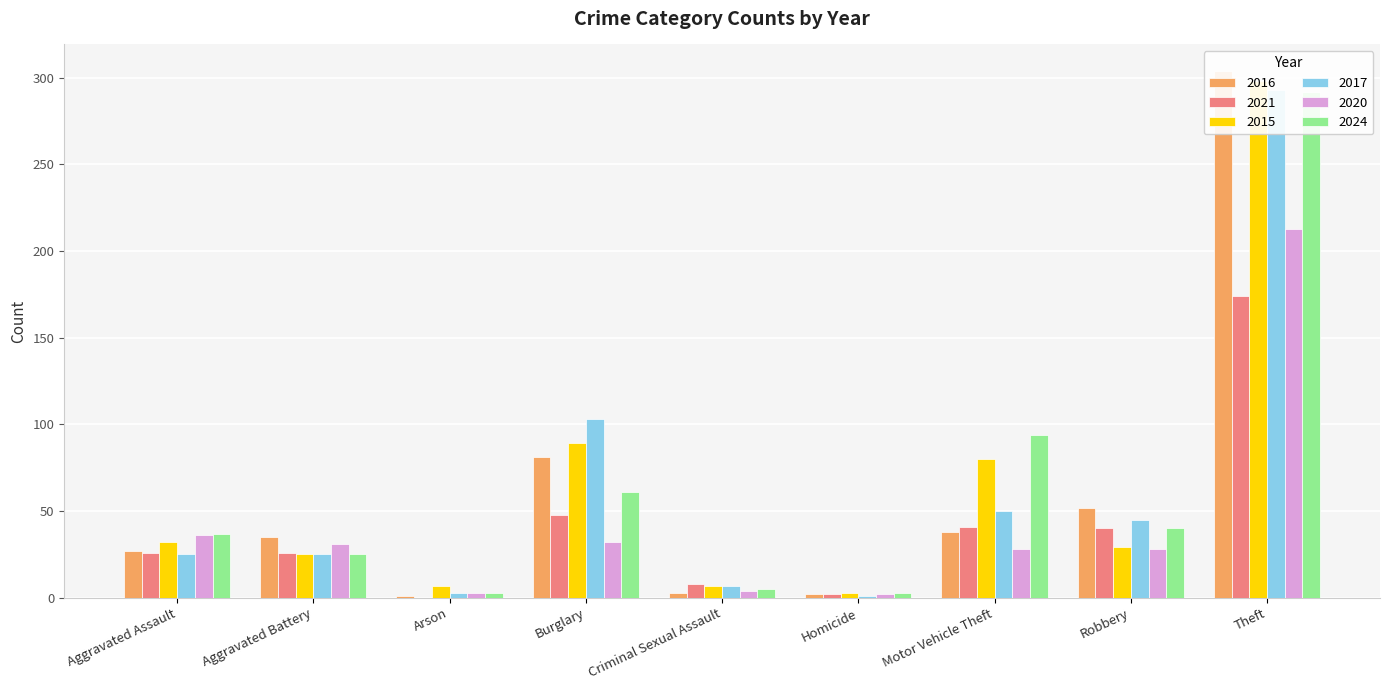

At which label is 2016 closest to 272?

Theft